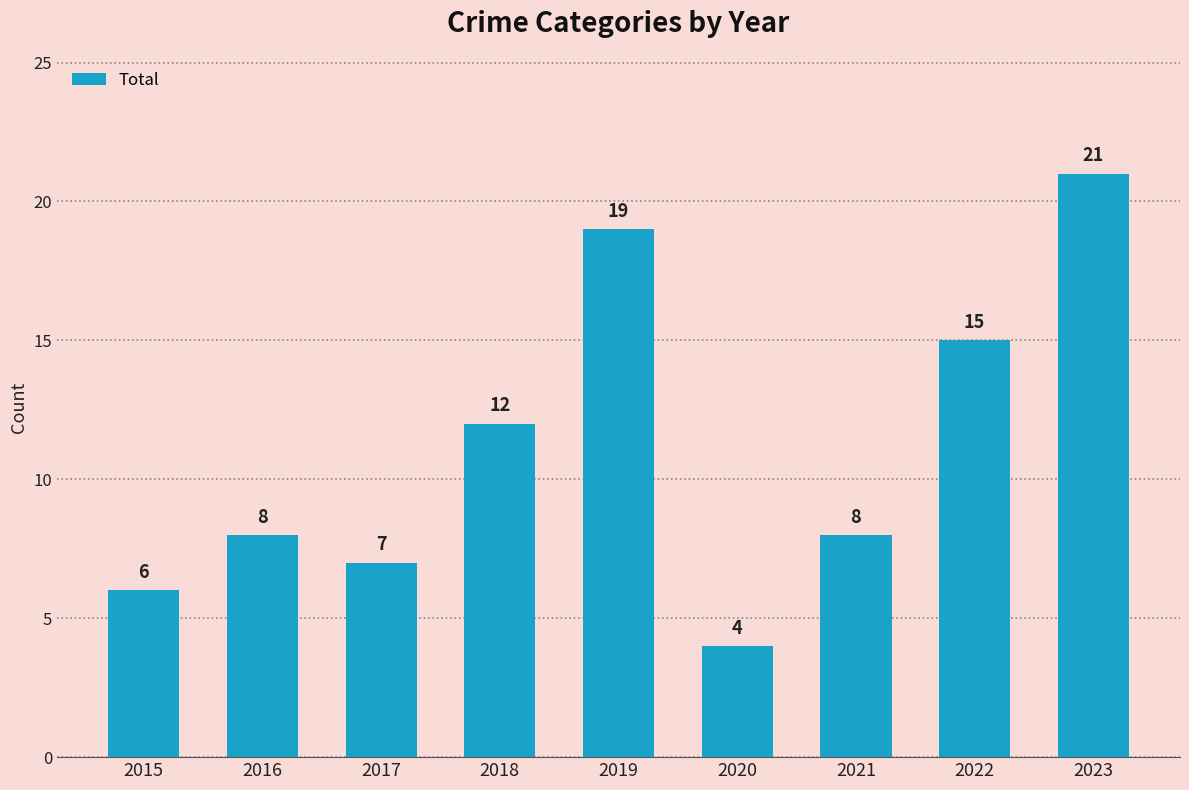

Count the number of categories in the chart.

9